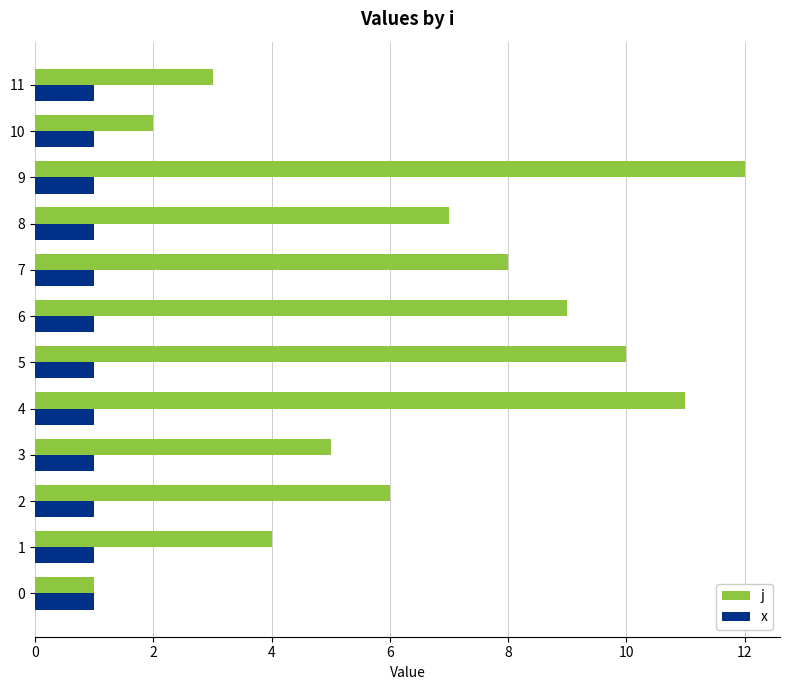

Which series changed the most between 8 and 10?

j